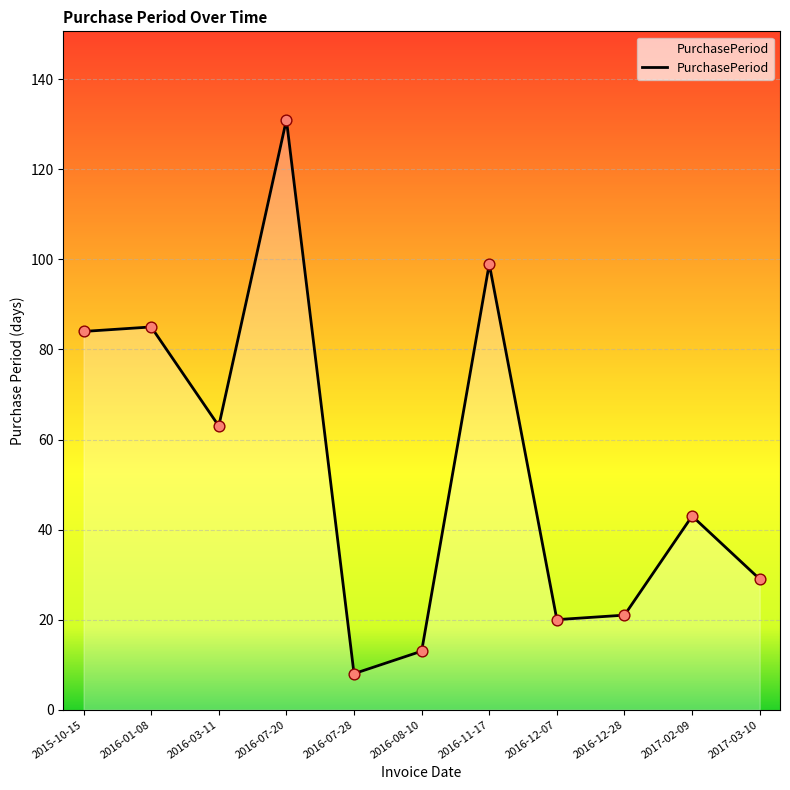

What is the change in value from 2015-10-15 to 2016-03-11?

-21